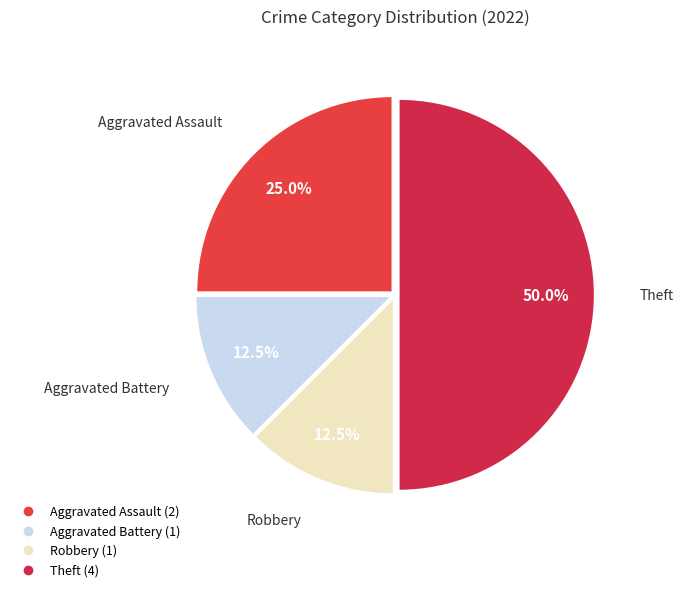

How many slices are in this pie chart?

4